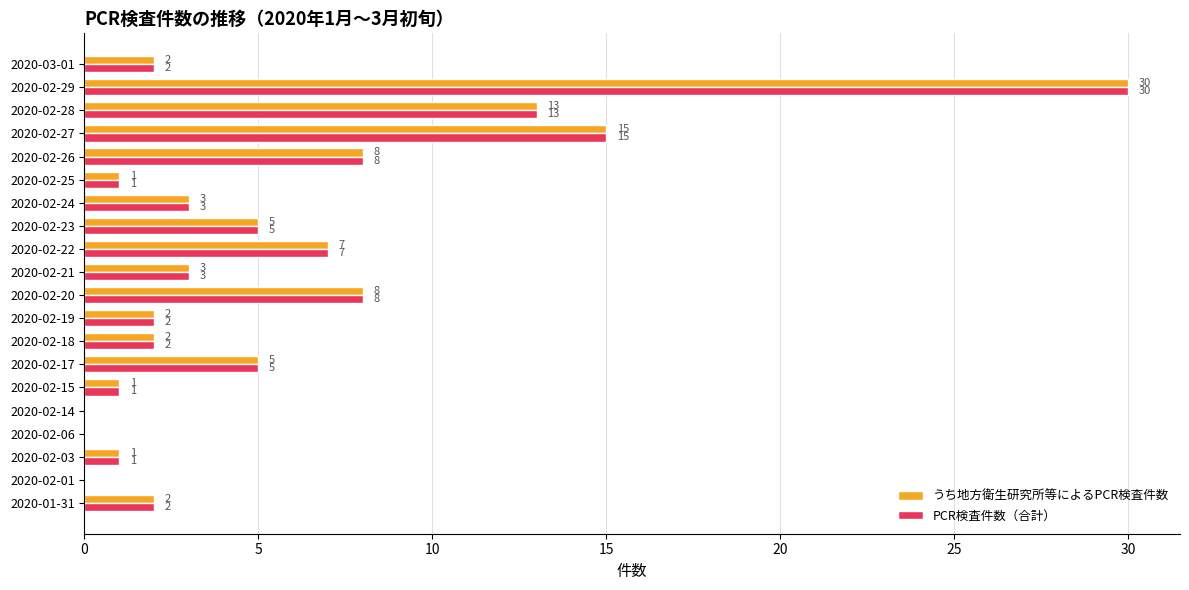

At which category does the chart reach its peak across all series?

2020-02-29